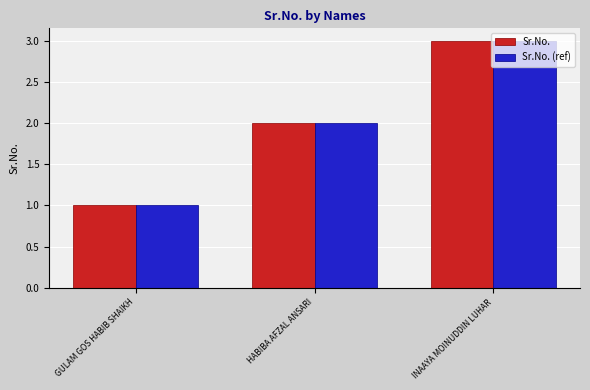

List the labels in order of Sr.No. (ref) value, smallest first.

GULAM GOS HABIB SHAIKH, HABIBA AFZAL ANSARI, INAAYA MOINUDDIN LUHAR